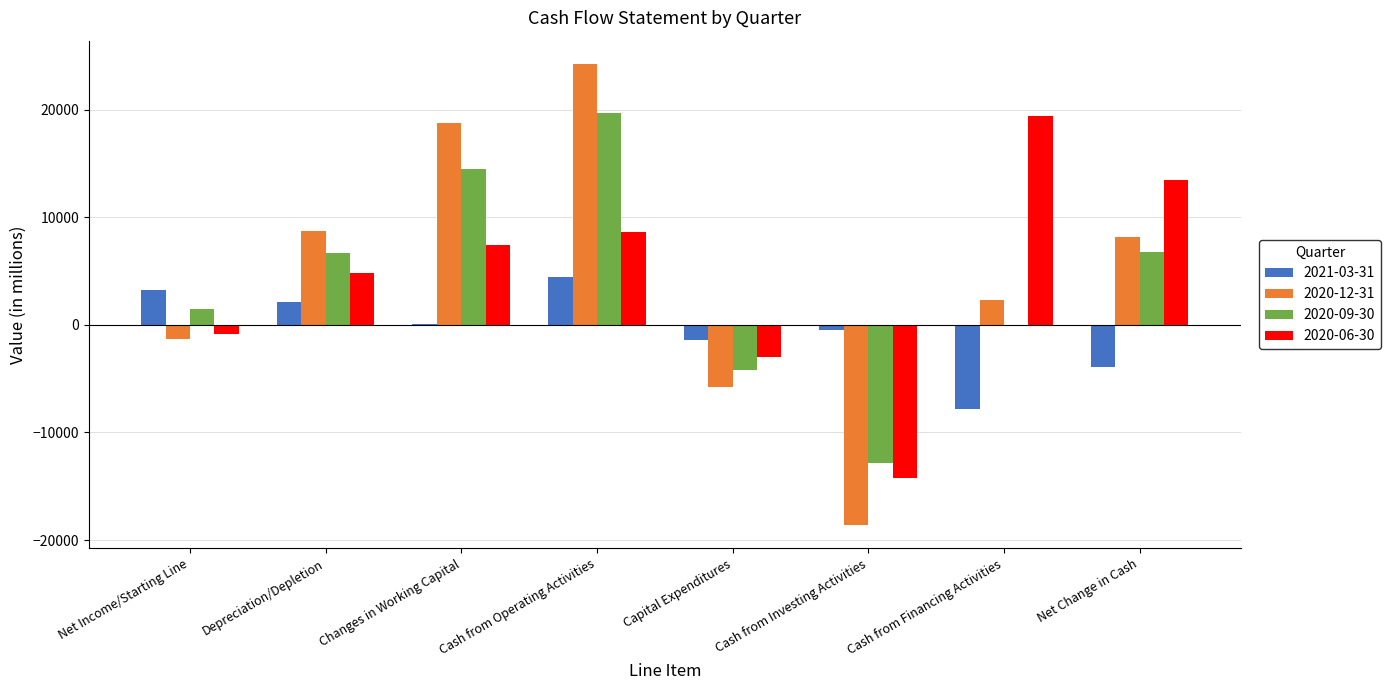

Is it true that 2021-03-31 equals -7793 at Cash from Financing Activities?

True